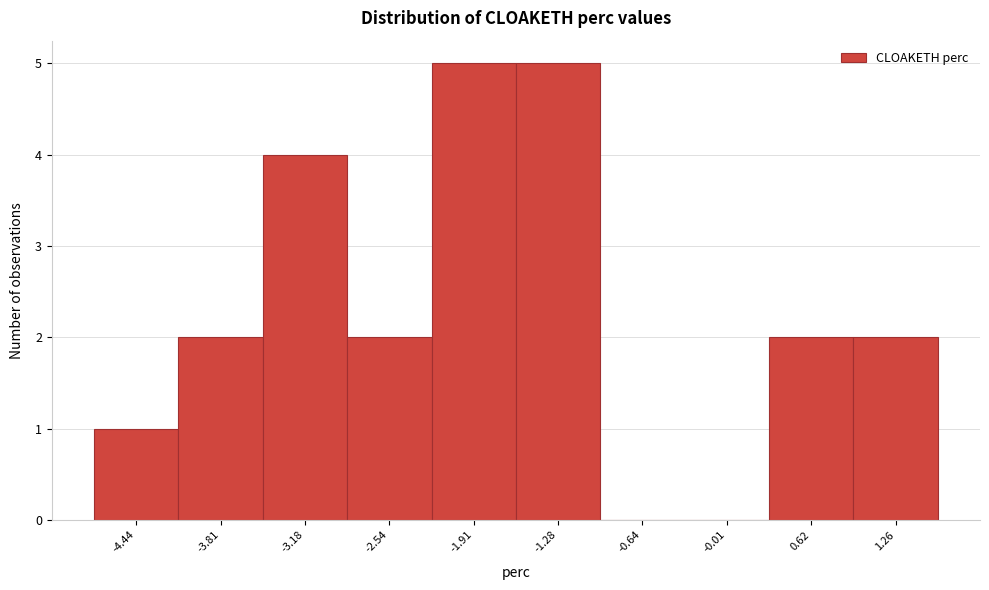

How tall is the bar that spans -4.8 to -4.1 on the x-axis? Neither the bar edges nor the heights are printed on the chart, so give them approximately, as read against the axes.

1